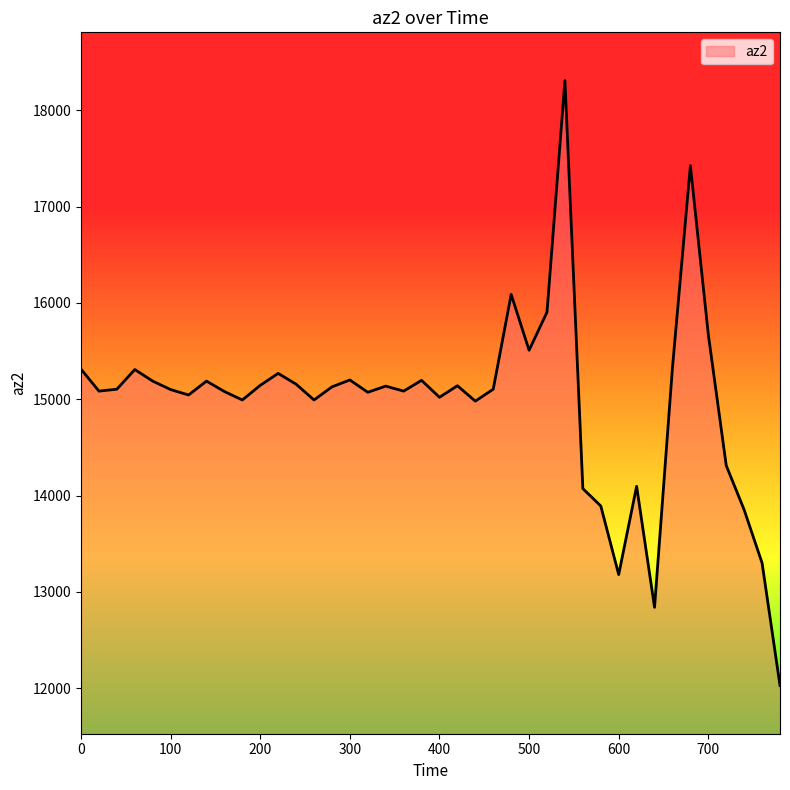

What is the difference between the maximum and minimum values?

6280